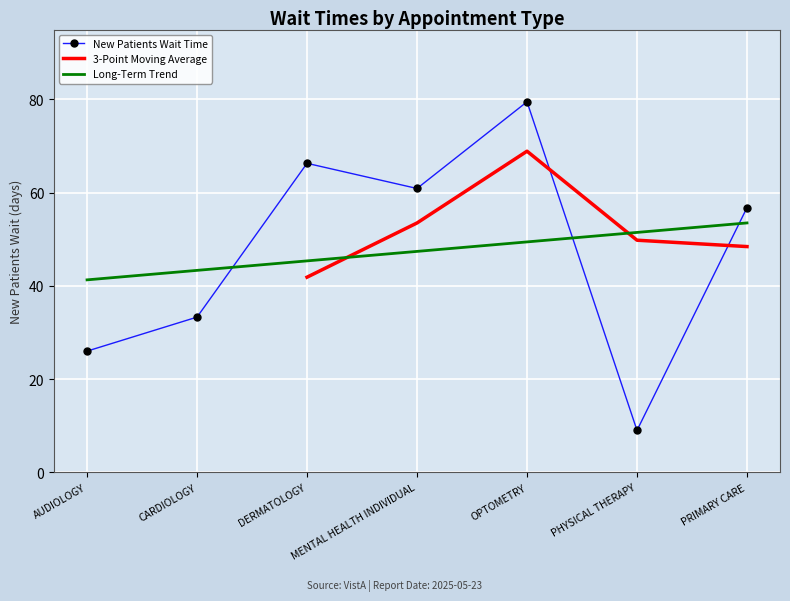

How many intersections are there between Long-Term Trend and New Patients Wait Time?

3